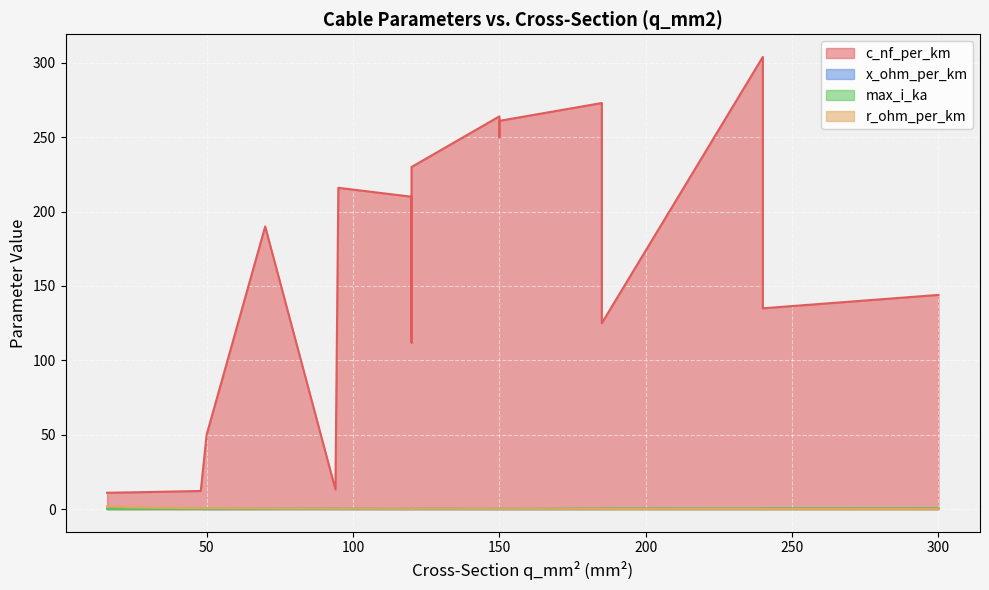

How many data points in c_nf_per_km are above 190?

8